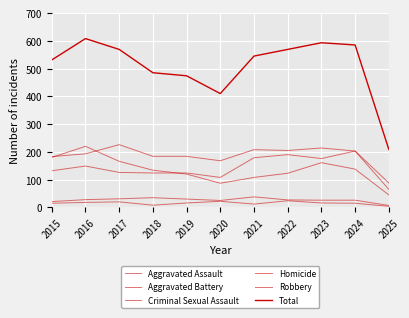

How many lines are shown in the chart?

6